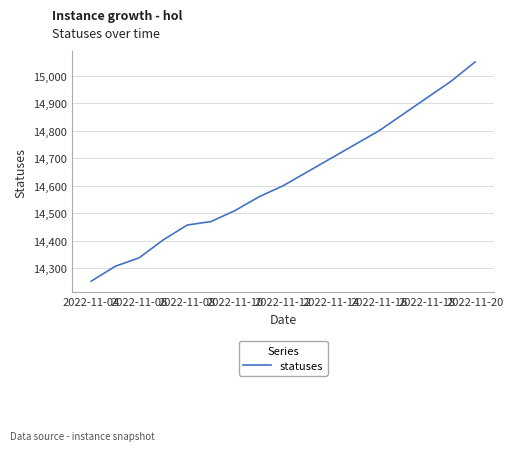

What is the difference between the maximum and minimum values?

797